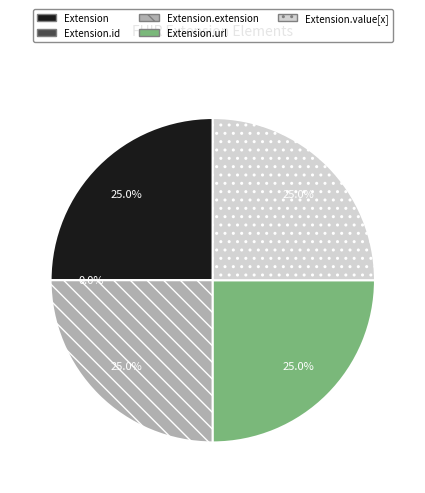

To the nearest percent, what is the difference between the largest and smallest slice percentages?

25%